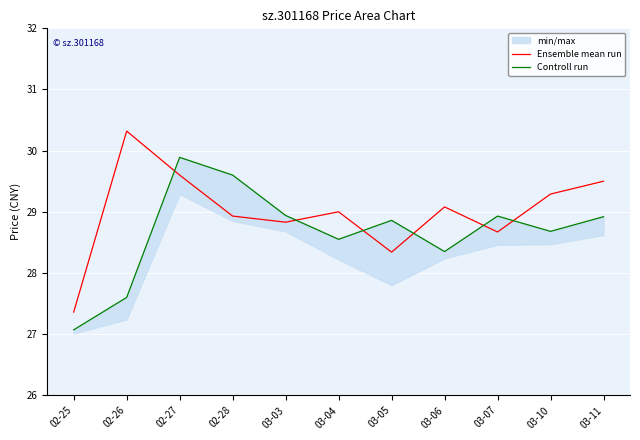

What is the sum of the Controll run values at 03-05 and 03-11?

57.8